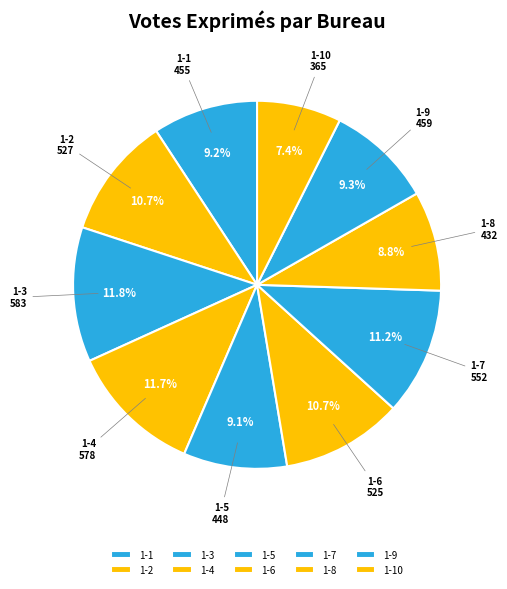

How many slices are in this pie chart?

10